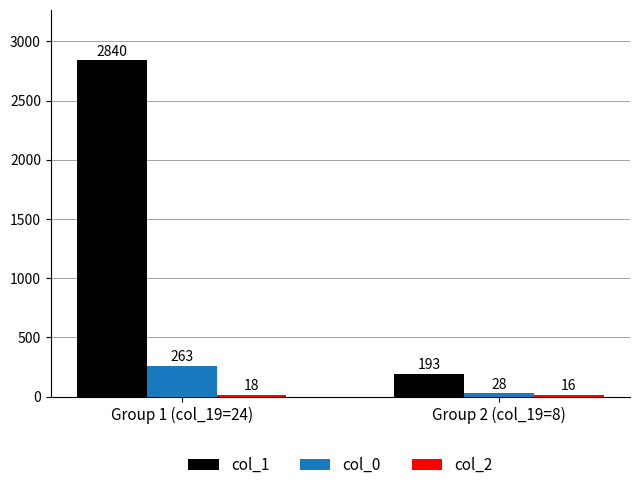

At which label is col_1 closest to 1516?

Group 2 (col_19=8)